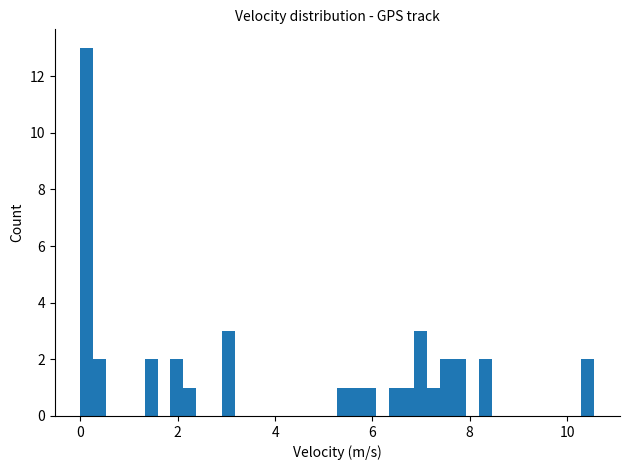

Read against the x-axis, roughly where is the centre of the tallest bar?

0.2